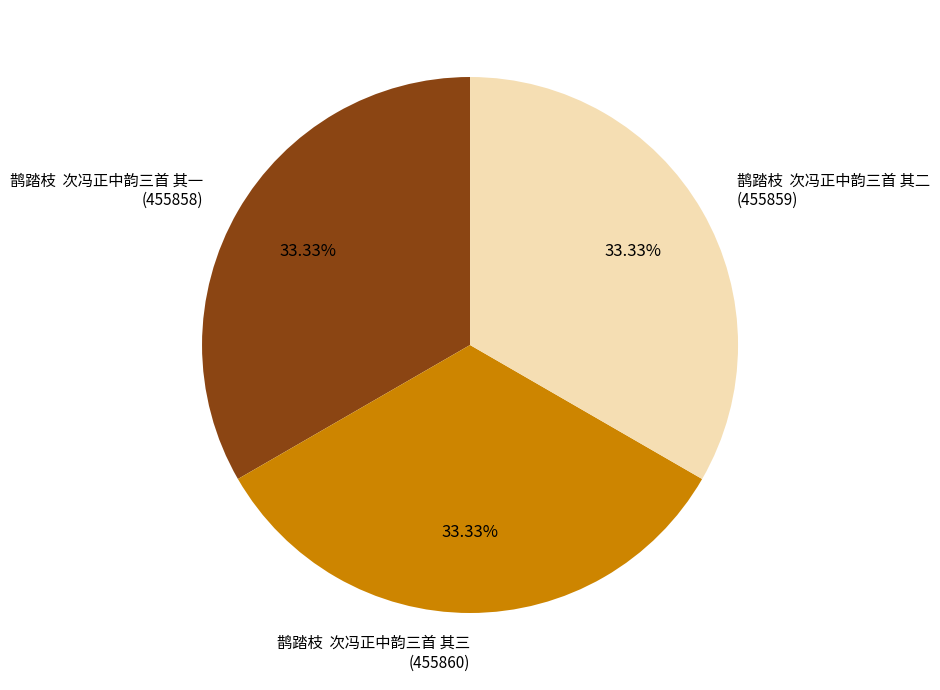

Is 鹊踏枝 次冯正中韵三首 其一 the majority of the pie?

No